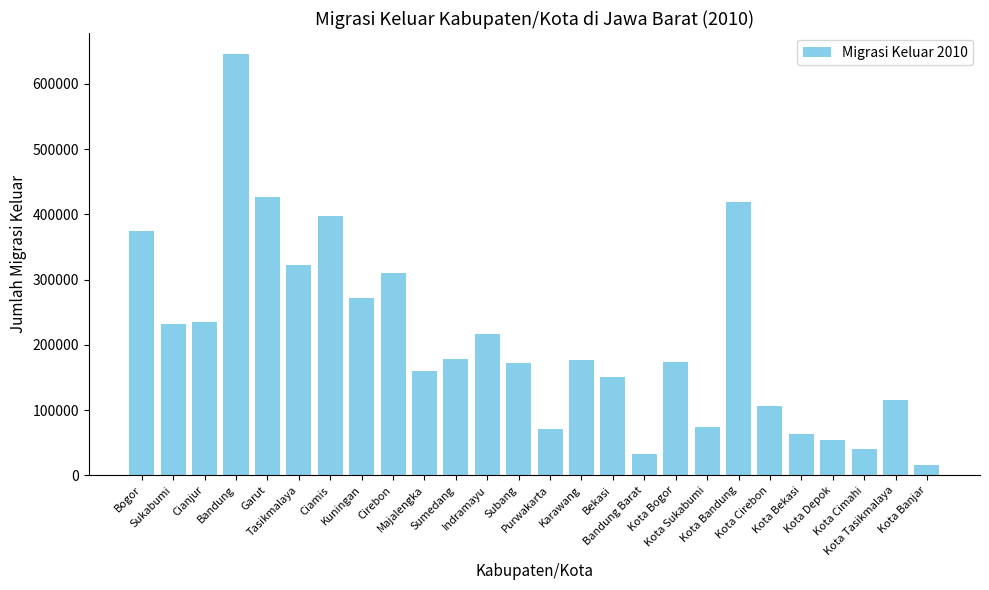

What is the difference between the maximum and second lowest values?

612880